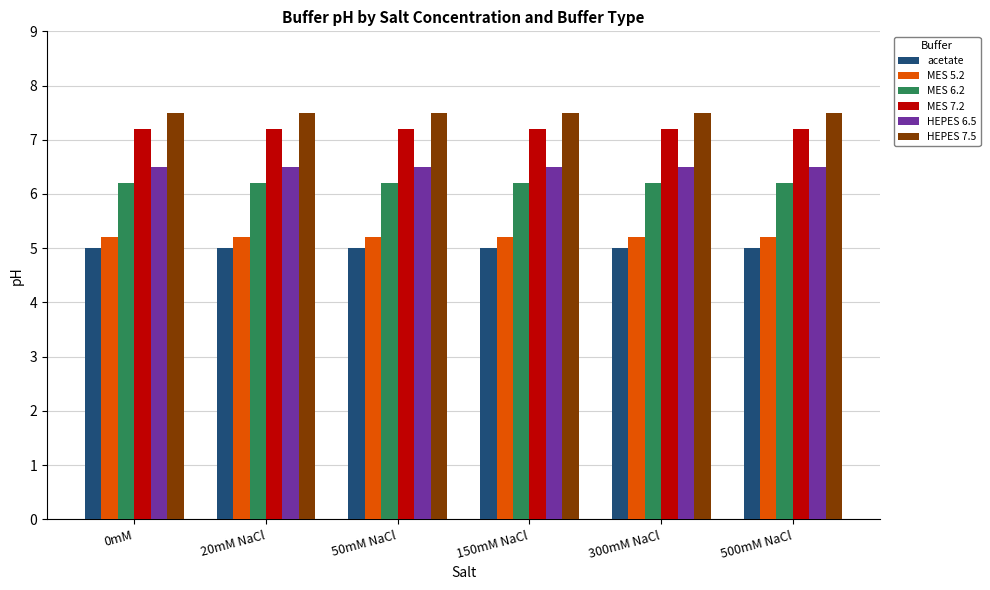

What is the minimum value for MES 5.2?

5.2